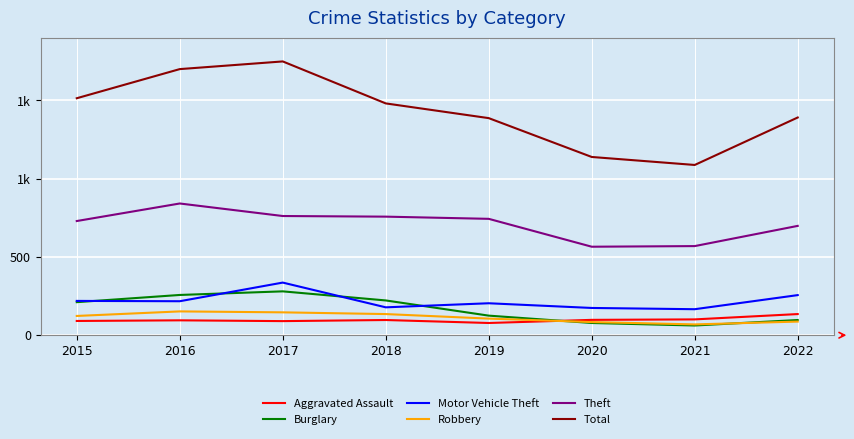

The value of Robbery at 2022 is 87. True or false?

True